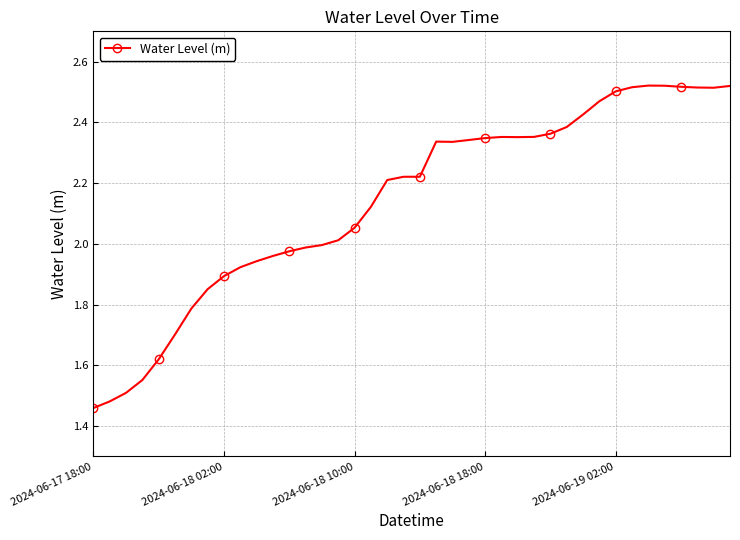

True or false: the data has more than 2 interior local peaks.

True